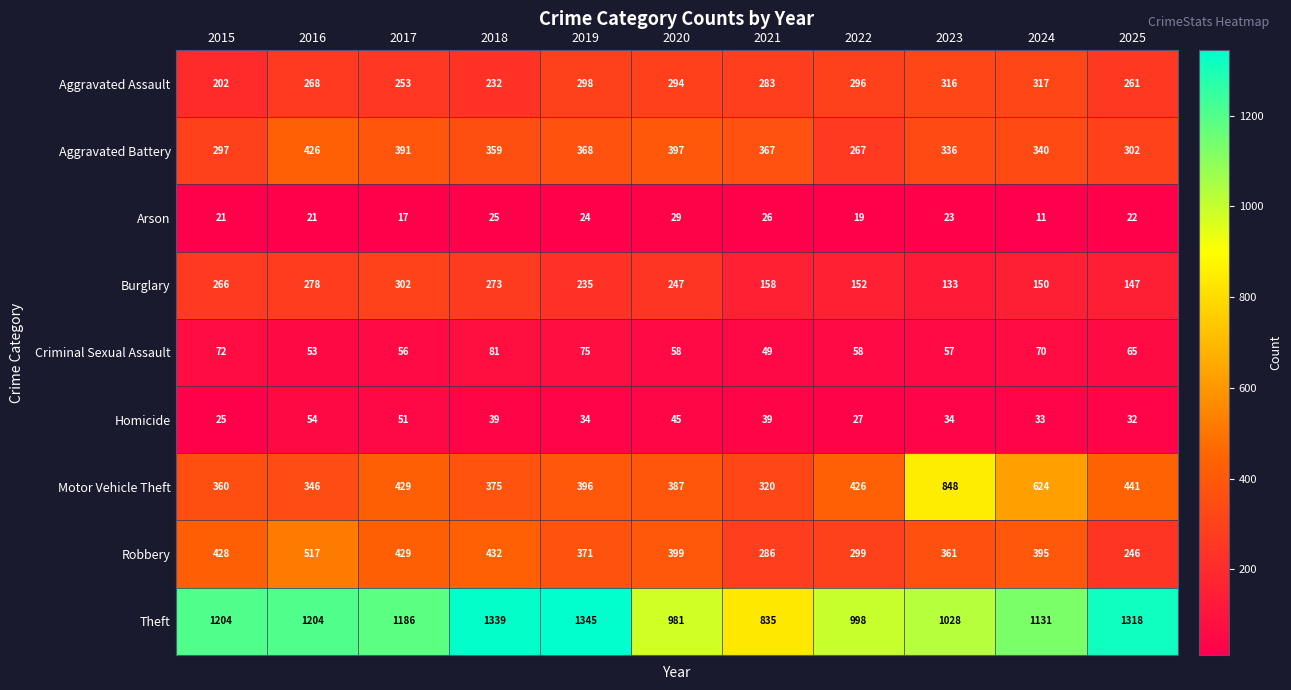

What is the lowest value of the Burglary series?

133